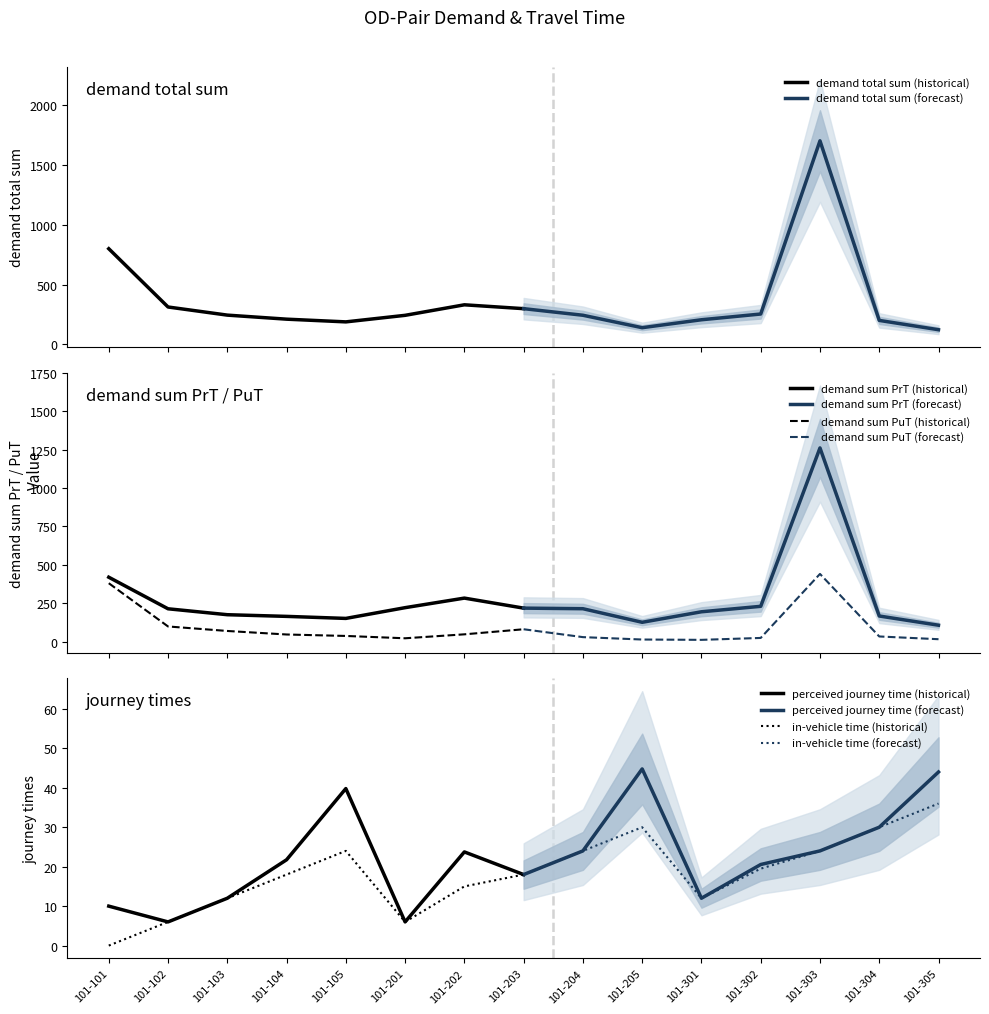

What is the highest value of the perceived journey time series?

44.8